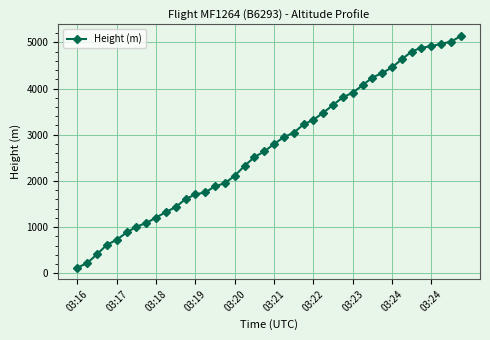

What is the minimum value shown in the chart?

121.9